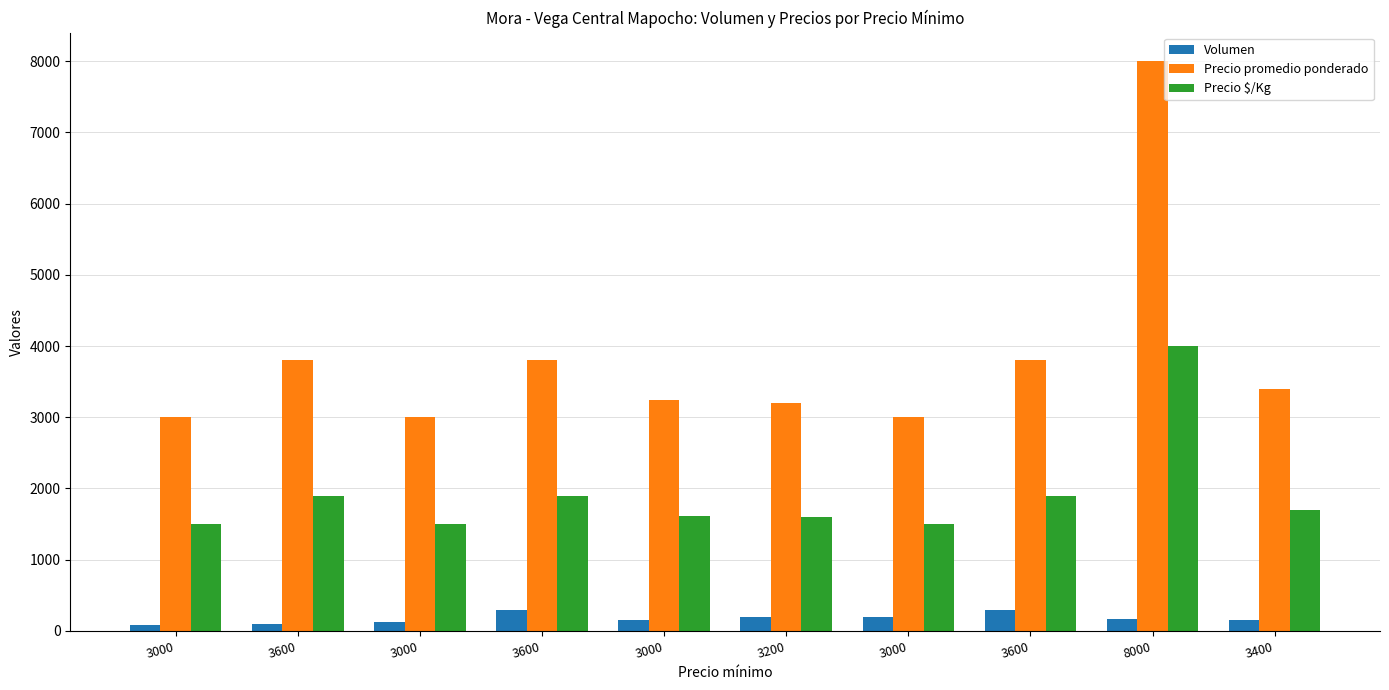

How many bars are there in total?

30